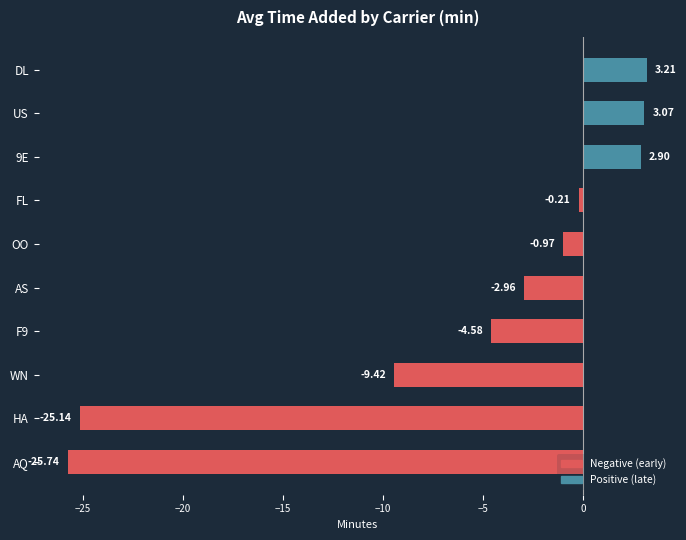

Count the number of categories in the chart.

10